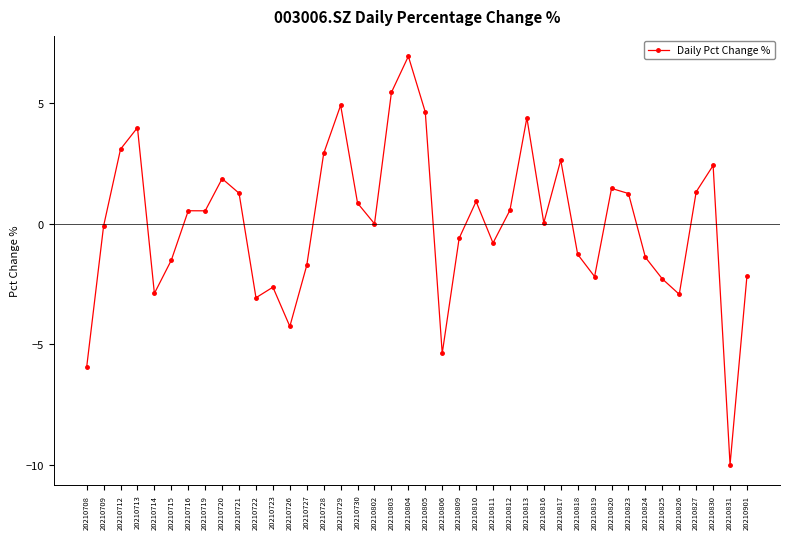

How many lines are shown in the chart?

1